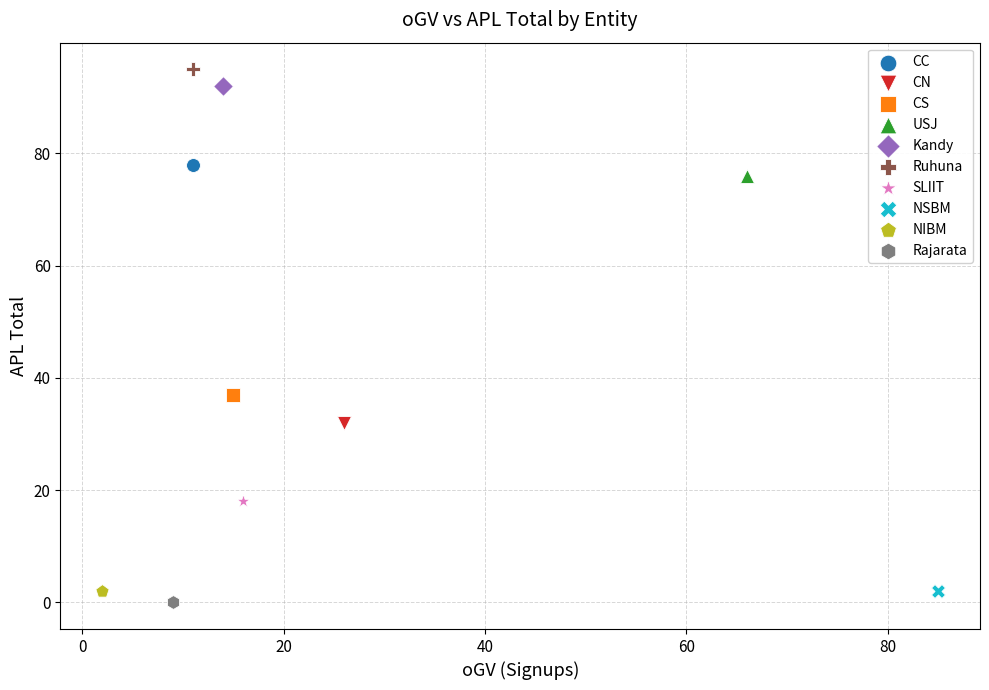

What are all the series names shown in the legend?

CC, CN, CS, USJ, Kandy, Ruhuna, SLIIT, NSBM, NIBM, Rajarata